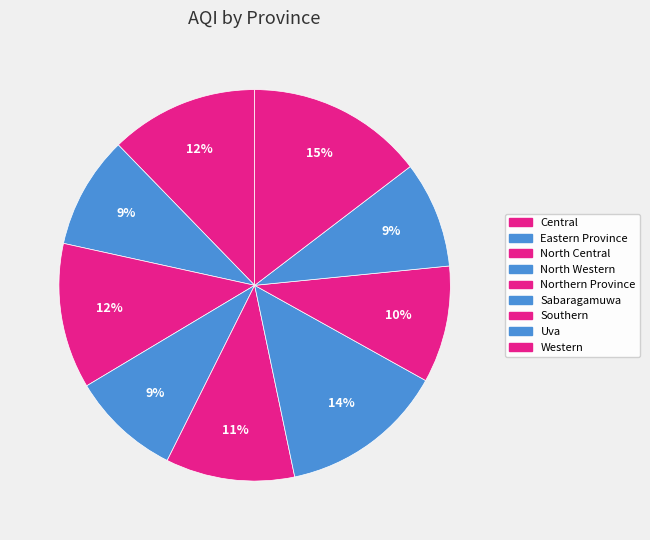

What is the smallest slice in the pie chart?

Uva